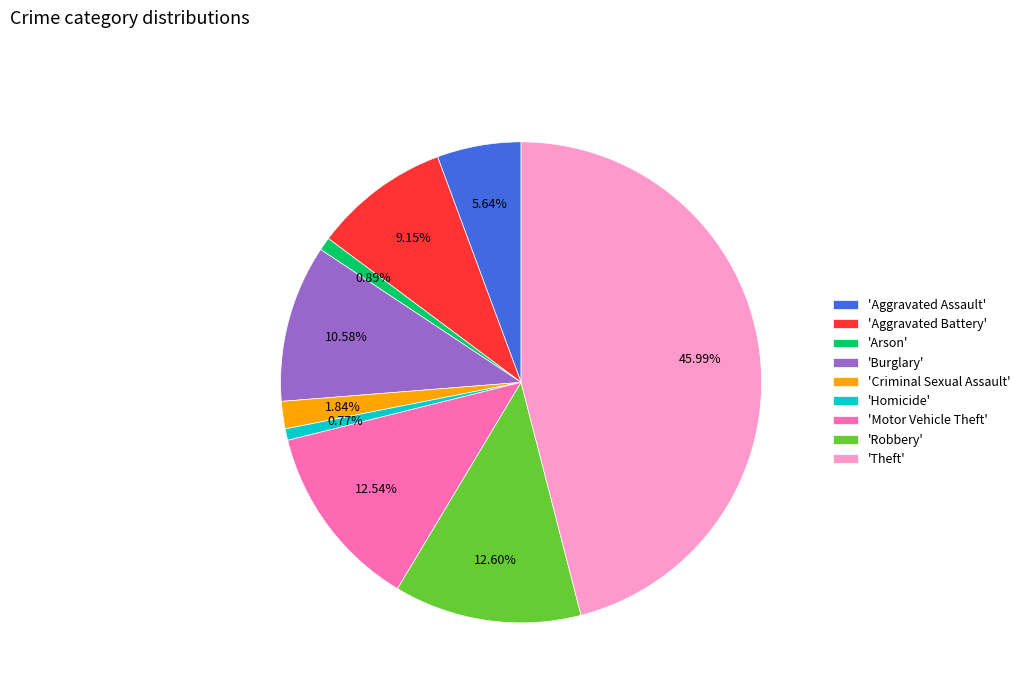

Does any single category account for the majority?

No